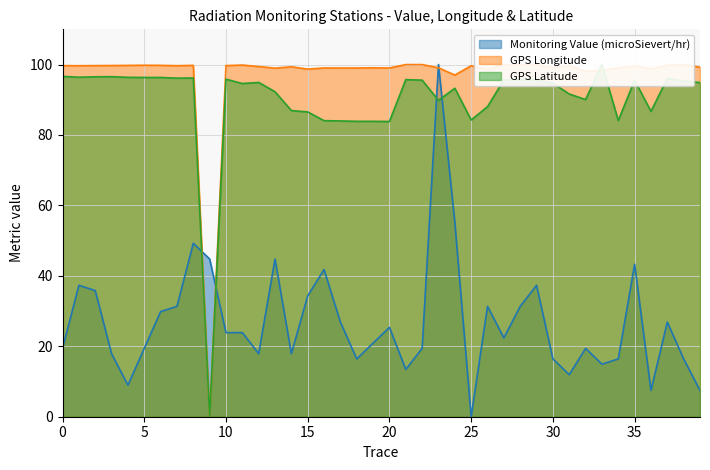

What is the greatest value displayed?

100.0